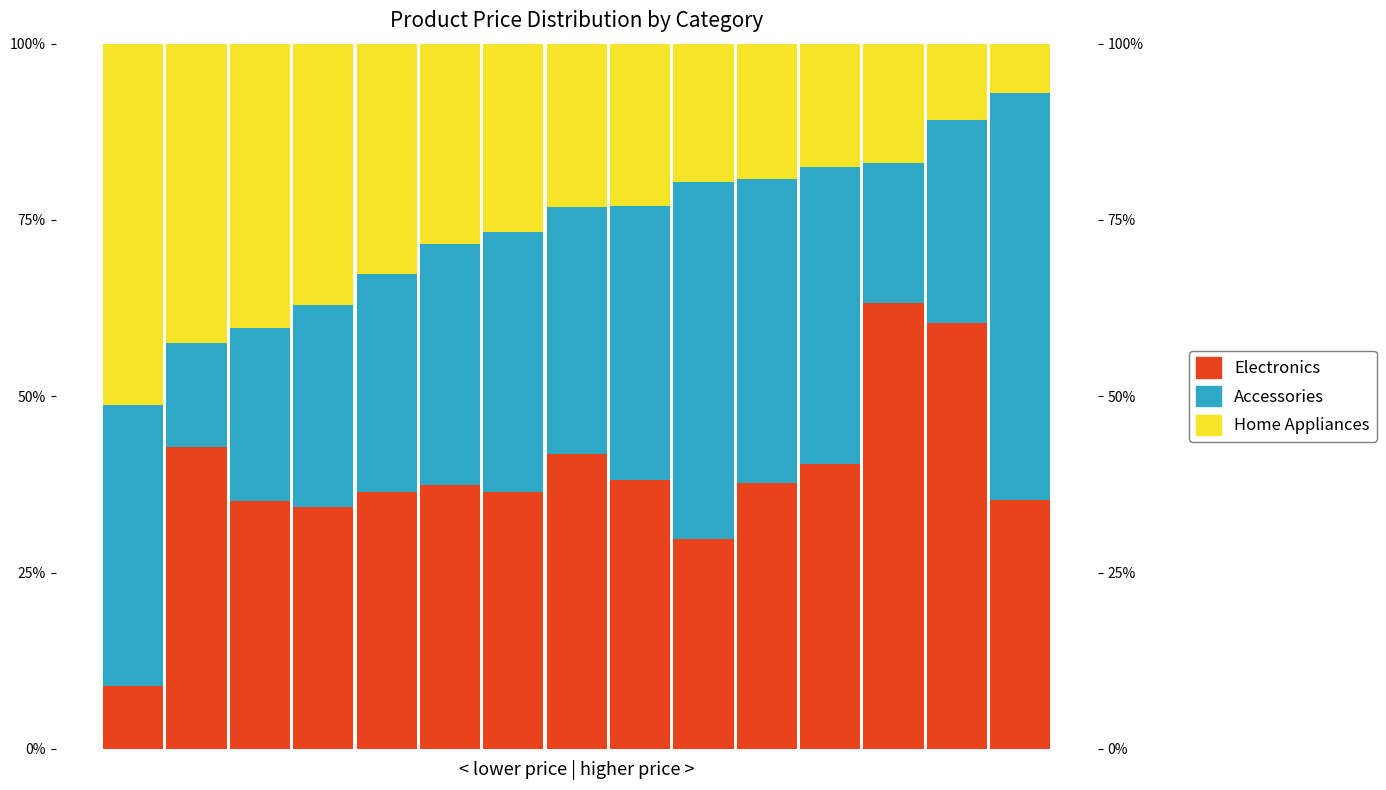

What is the greatest value displayed?

63.2